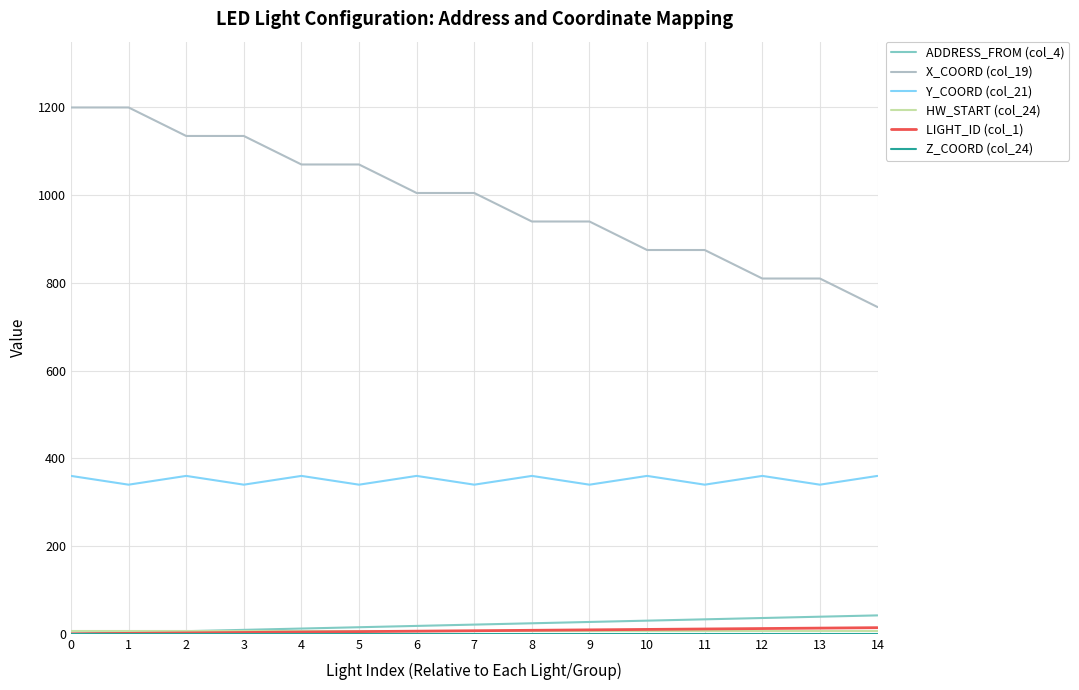

What is the spread (max minus min) of values at 3?

1135